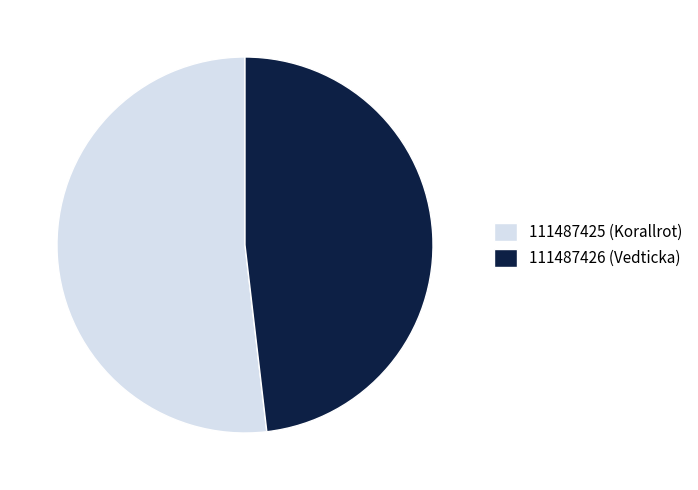

What is the largest slice in the pie chart?

111487425